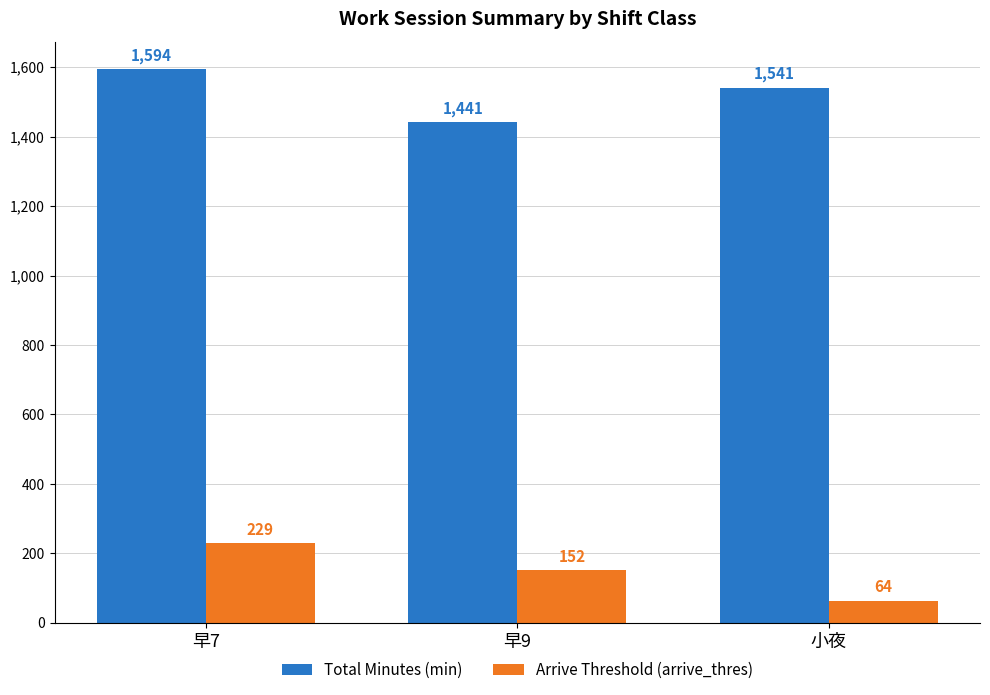

Count the Arrive Threshold (arrive_thres) values in the range 64 to 229.

3